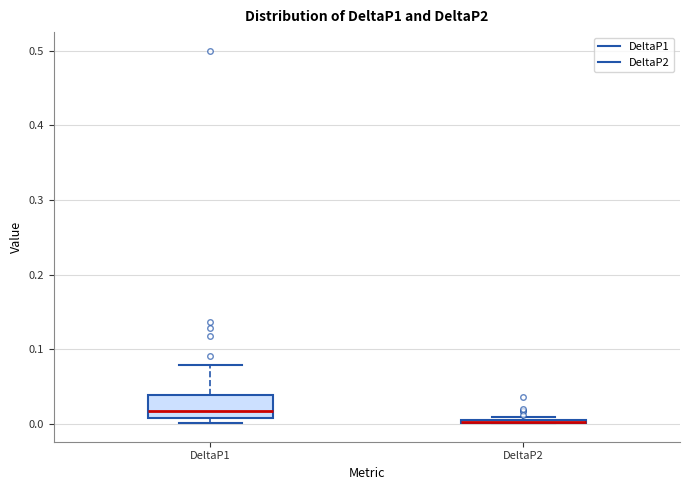

Comparing the boxes themselves (not the whiskers), which one is the tallest?

DeltaP1